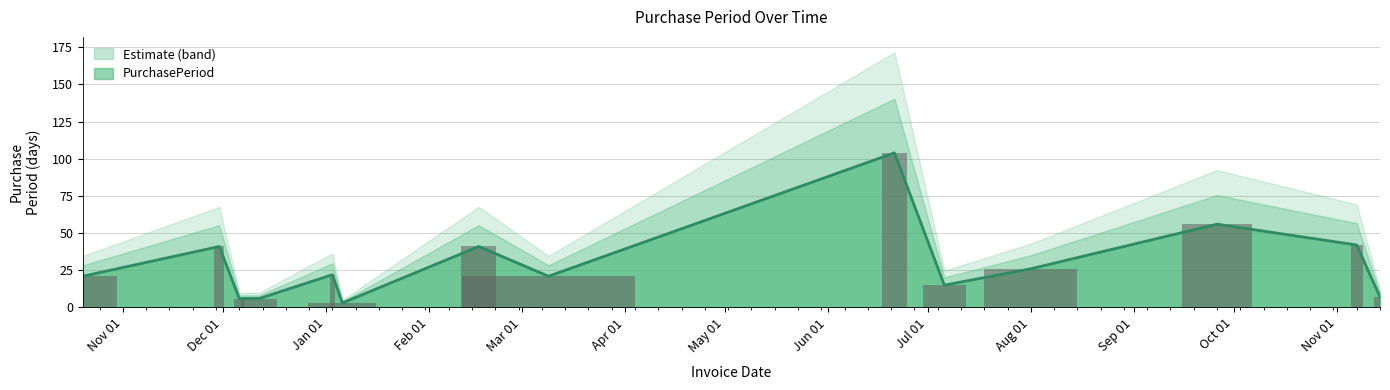

Rank the categories by value from highest to lowest.

2017-06-21, 2017-09-26, 2017-11-07, 2016-11-30, 2017-02-16, 2017-08-01, 2017-01-03, 2016-10-20, 2017-03-09, 2017-07-06, 2017-11-14, 2016-12-06, 2016-12-12, 2017-01-06